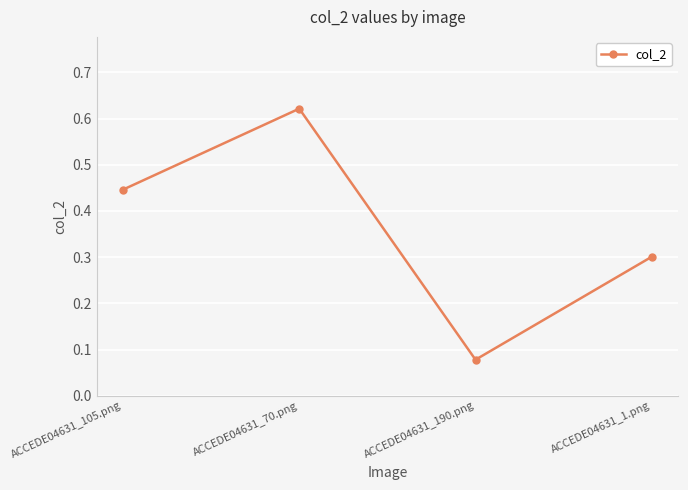

Is it true that the value at ACCEDE04631_70.png is 0.8?

False